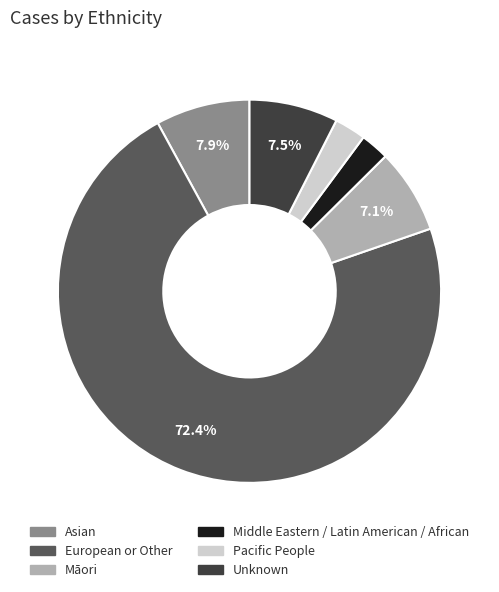

Which slice is the largest?

European or Other